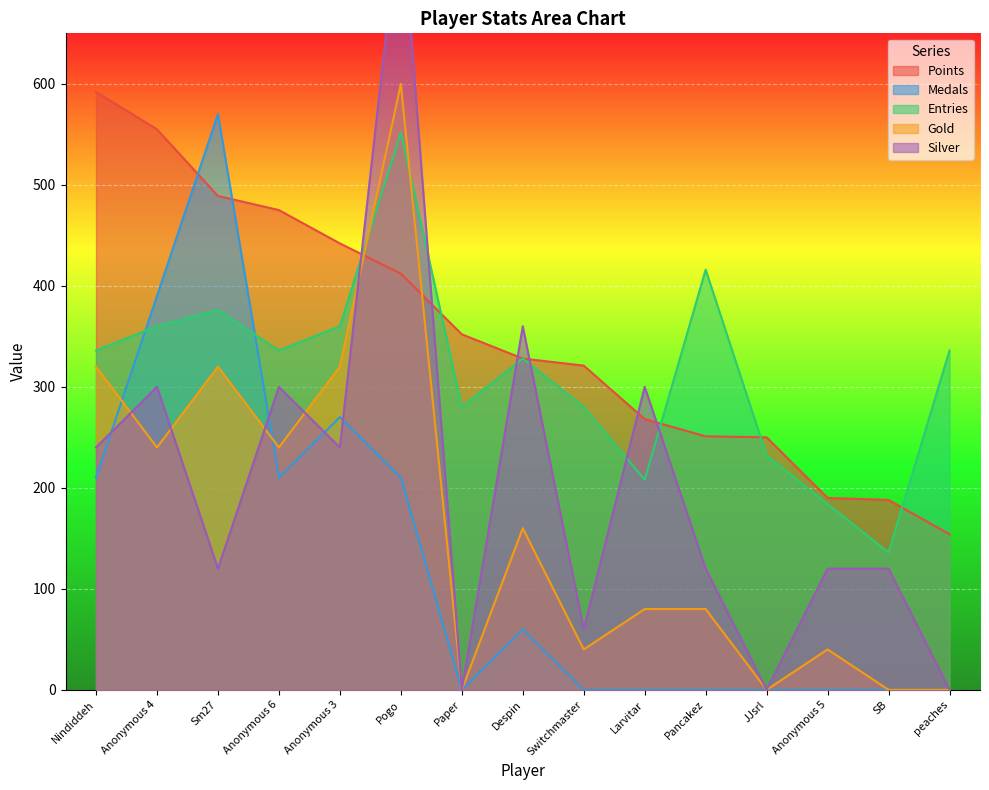

How many lines are shown in the chart?

5